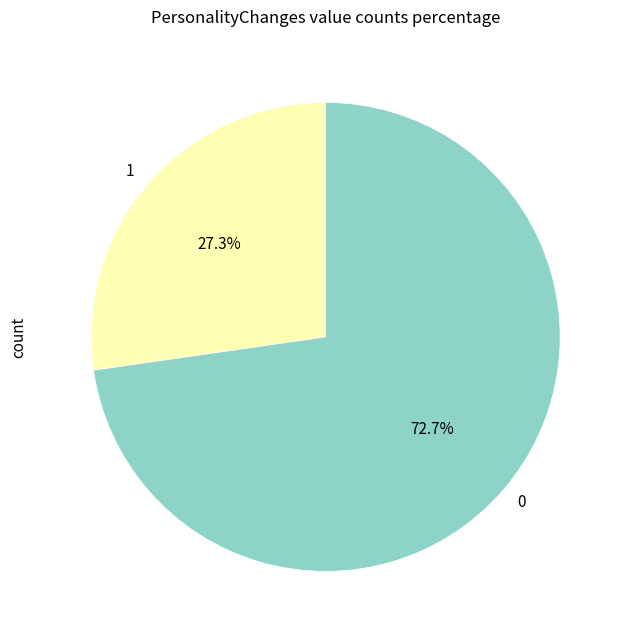

Which category has the biggest portion of the pie?

0